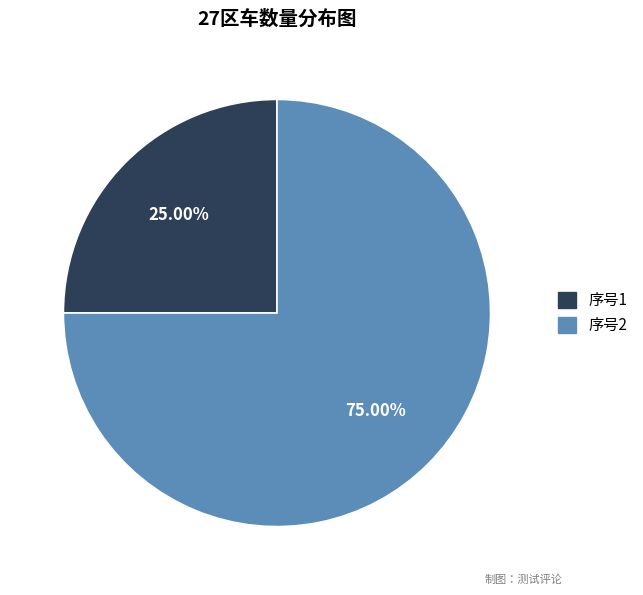

Does any single category account for the majority?

Yes